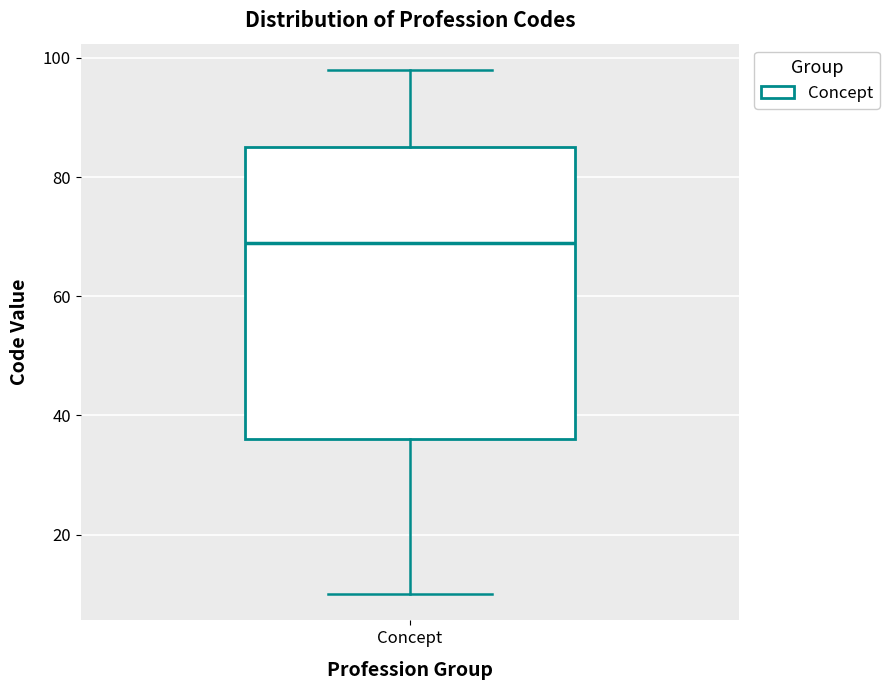

Read this box plot against the y-axis: the position of the median line, the range covered by the box, and the ends of both whiskers. The values are not printed on the chart, so give them approximately, as read against the axis.

median 70, box 36 to 86, whiskers 10 to 98